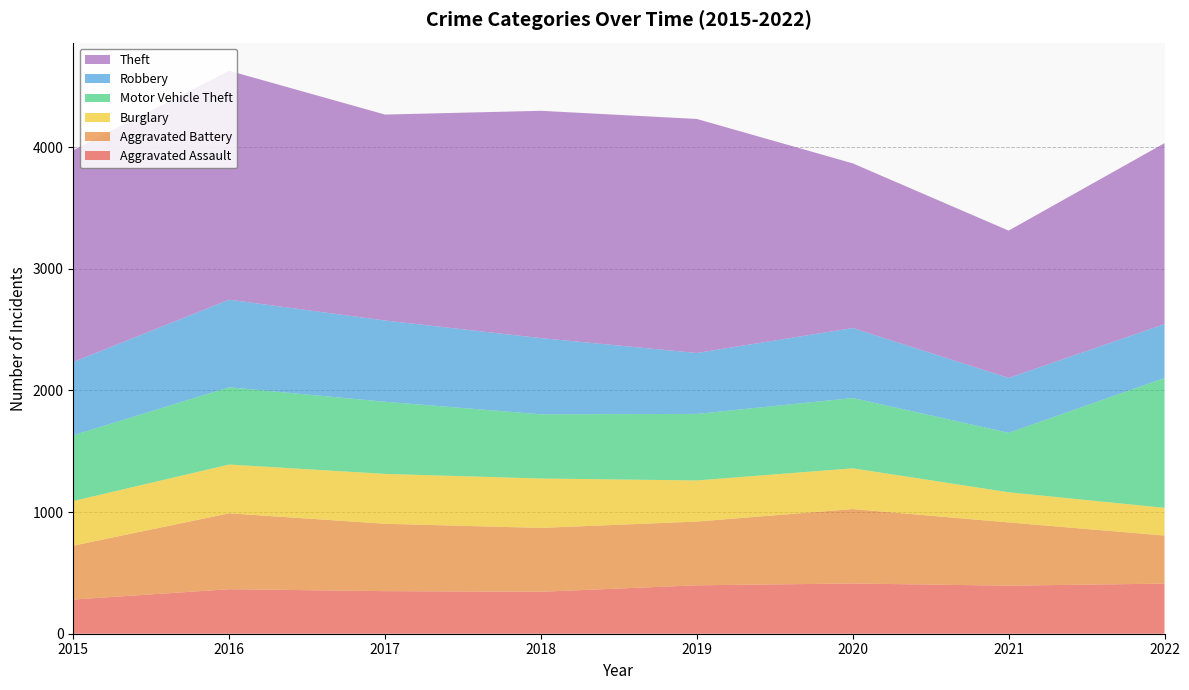

Reading left to right, list all the values displayed in this chart.

Aggravated Assault: 2015=281	2016=366	2017=350	2018=345	2019=398	2020=413	2021=395	2022=412
Aggravated Battery: 2015=443	2016=624	2017=554	2018=525	2019=524	2020=612	2021=520	2022=395
Burglary: 2015=367	2016=401	2017=410	2018=406	2019=338	2020=335	2021=248	2022=228
Motor Vehicle Theft: 2015=541	2016=635	2017=593	2018=528	2019=547	2020=578	2021=489	2022=1067
Robbery: 2015=602	2016=720	2017=668	2018=626	2019=501	2020=575	2021=451	2022=443
Theft: 2015=1741	2016=1882	2017=1693	2018=1869	2019=1924	2020=1354	2021=1211	2022=1488